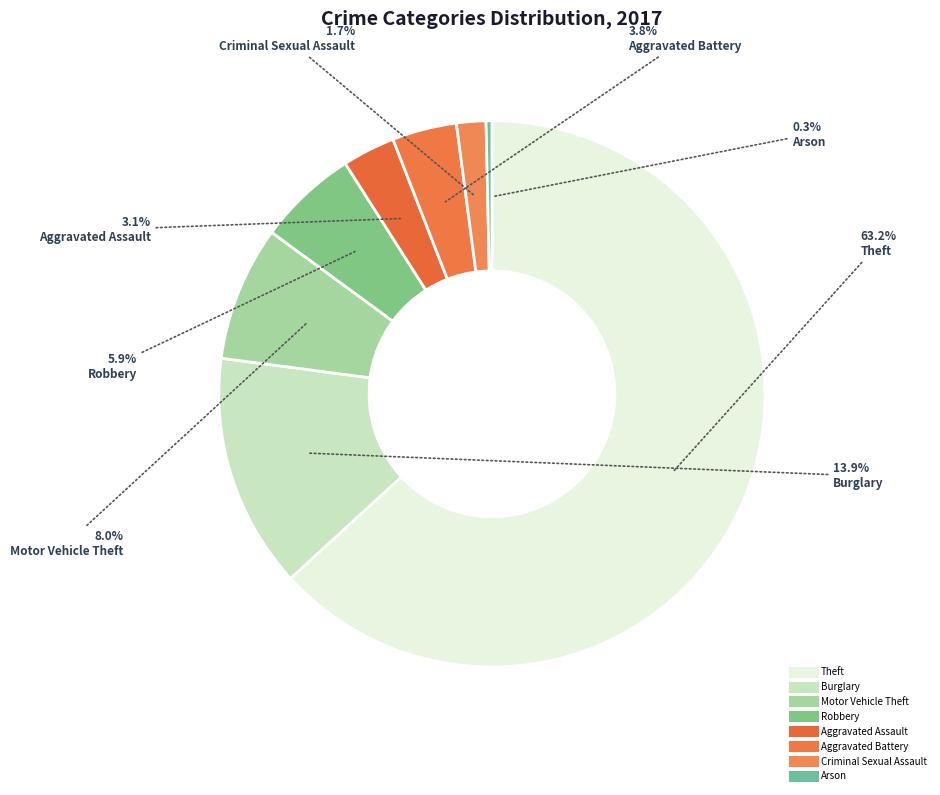

True or false: Aggravated Battery accounts for 19% of the total.

False